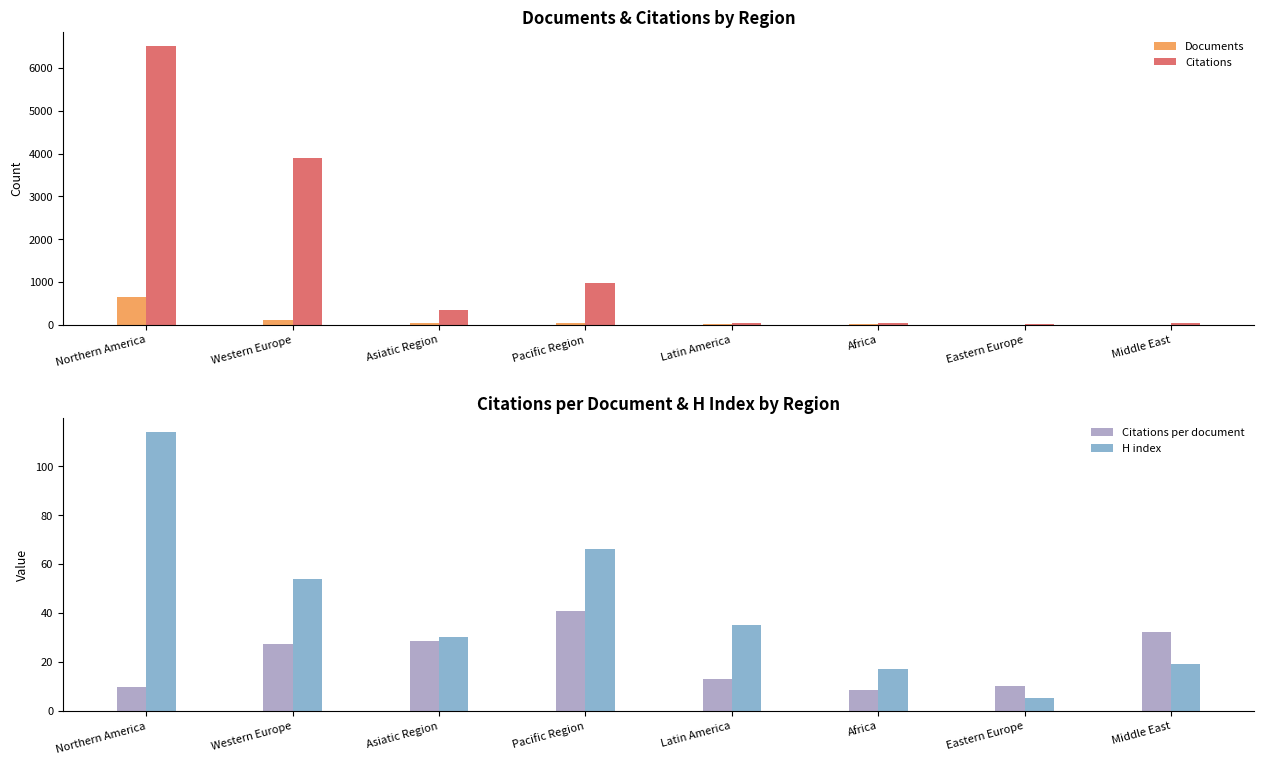

The value of H index at Latin America is 57.2. True or false?

False